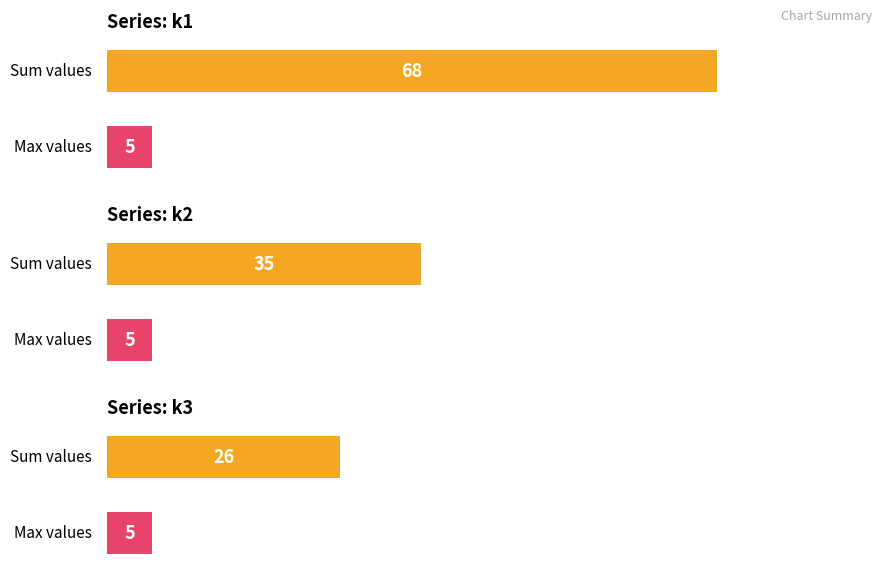

Reading left to right, transcribe all the data shown in this chart.

k1: 0	4	0	0	0	2	1	0	5	2	5	3	3	0	0	4	0	4	0	2	0	3	0	5	5	4	0	4	0	0	2	1	1	2	0	2	4	0	0	0
k2: 0	0	5	3	1	0	0	5	0	0	0	0	0	0	0	0	5	0	4	0	3	0	0	0	0	0	0	0	3	0	0	0	0	0	0	0	0	3	0	3
k3: 0	0	0	0	0	0	0	0	0	0	0	0	0	5	5	0	0	0	0	0	0	0	3	0	0	0	4	0	0	2	0	0	0	0	3	0	0	0	4	0